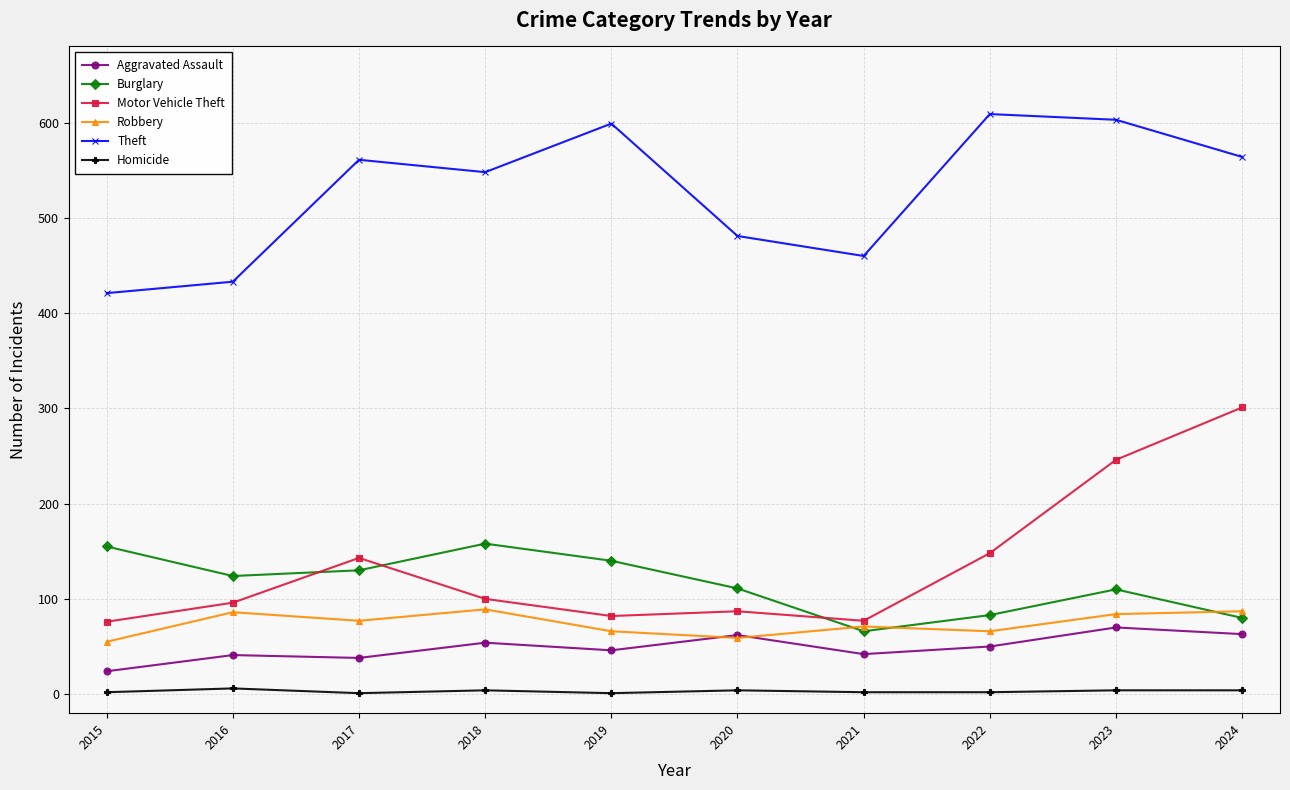

Which series has the largest total across all categories?

Theft